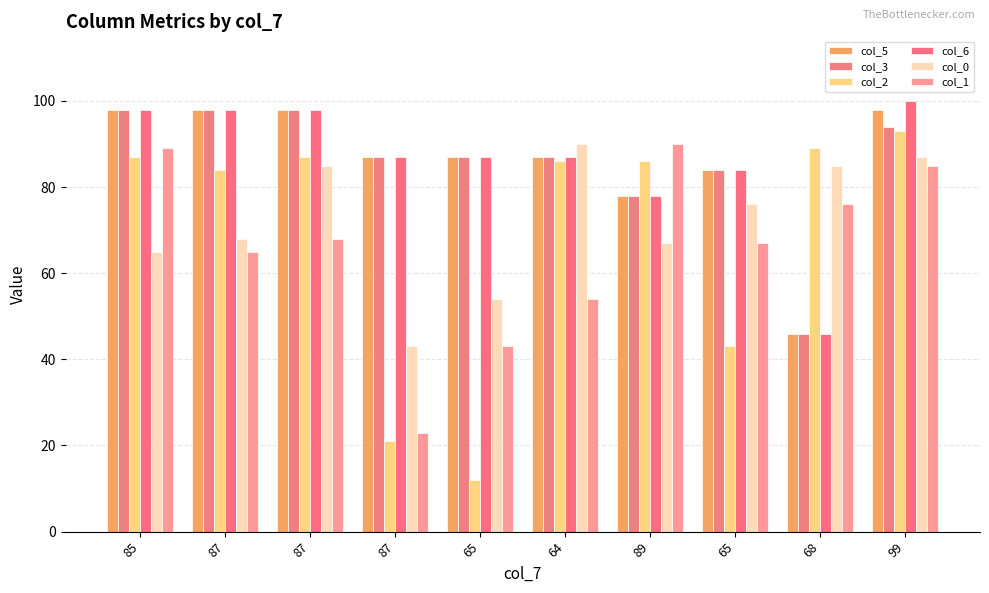

Is the value of col_0 at 65 greater than the value of col_6 at 89?

No